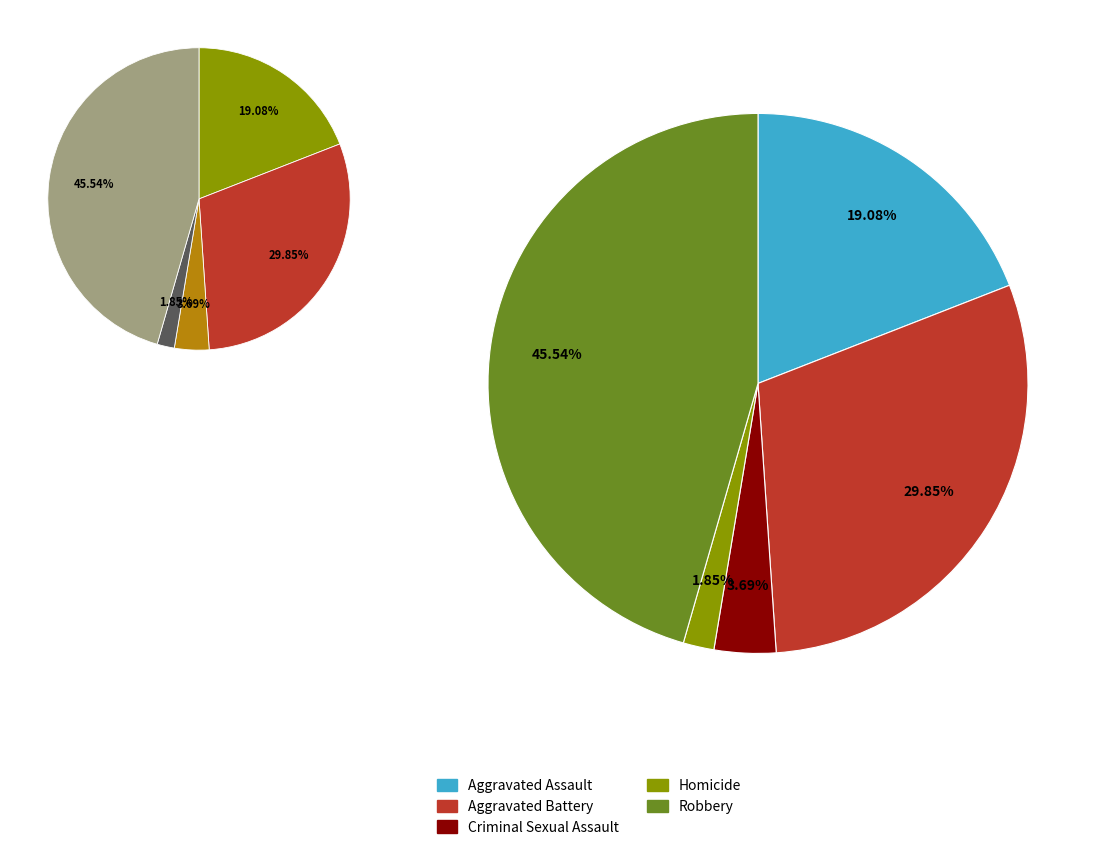

To the nearest percent, what is the difference between the Robbery and Aggravated Assault slice percentages?

26%